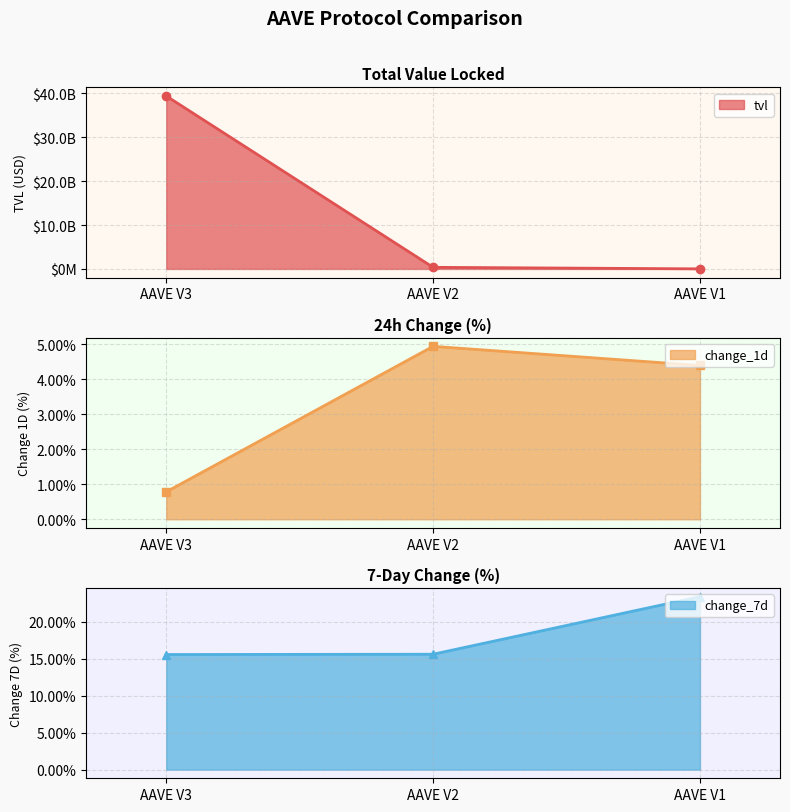

What value does the tvl series have at AAVE V2?

365381487.3